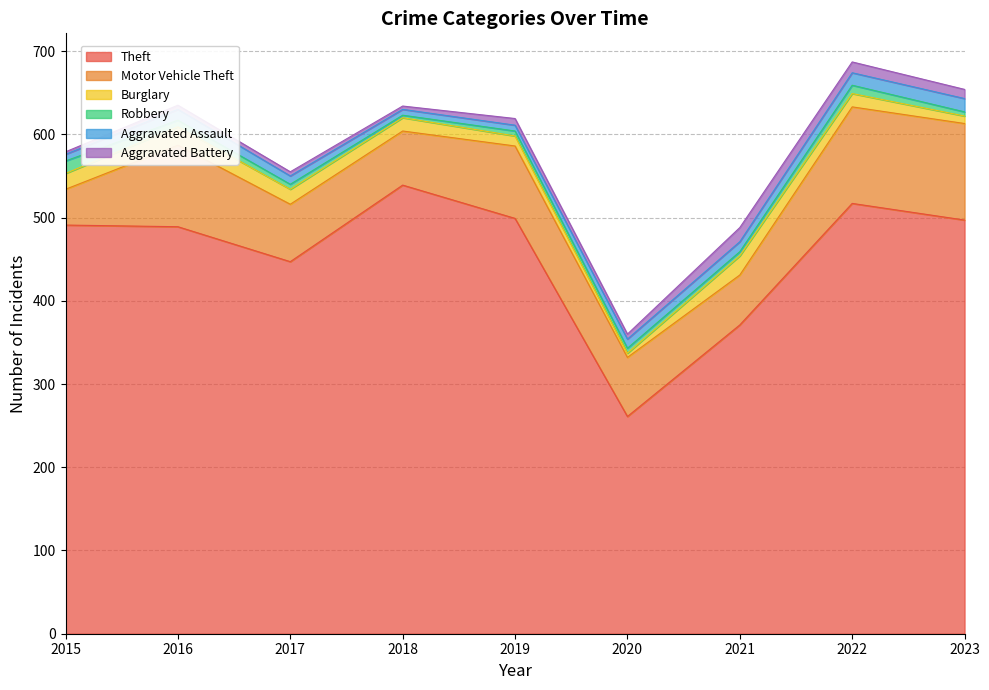

What is the difference between the Aggravated Battery values at 2019 and 2015?

5